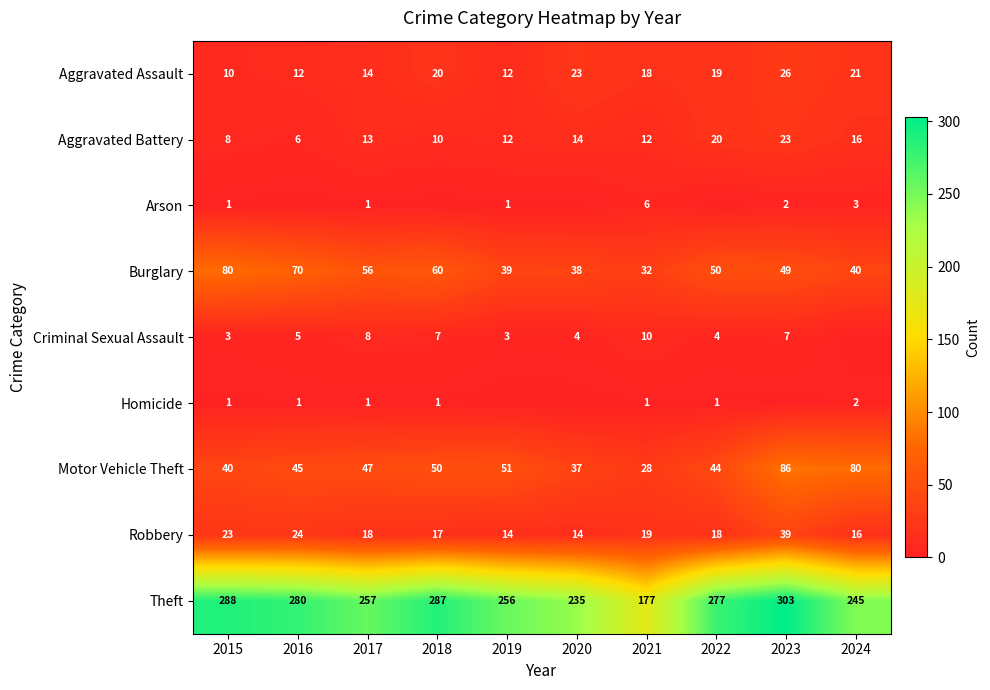

What is the sum of the Theft values at 2015 and 2016?

568